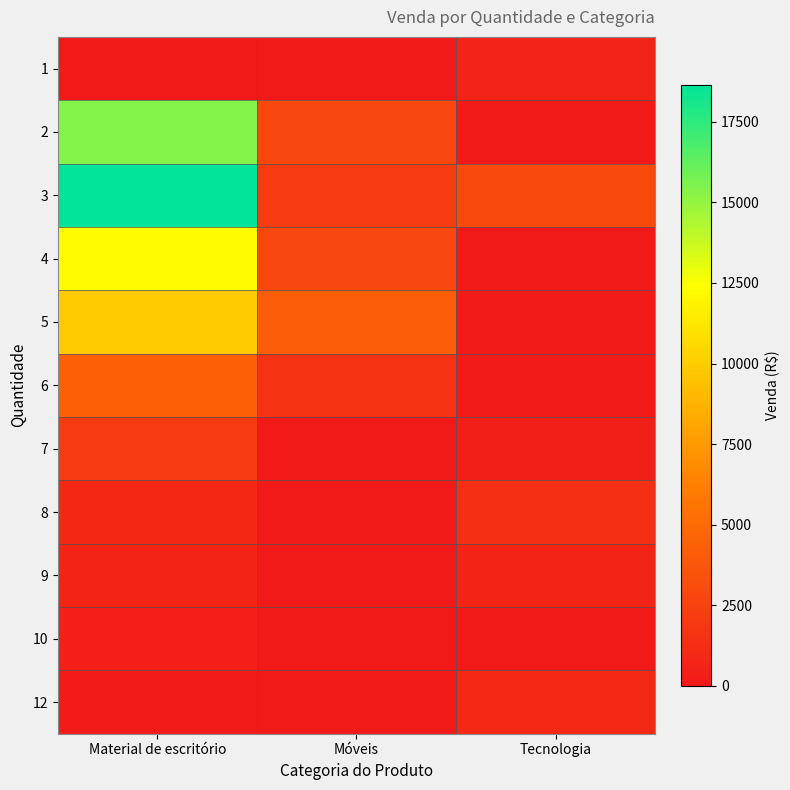

Reading right to left, list all the values displayed in this chart.

1: Tecnologia=636	Móveis=0	Material de escritório=10
2: Tecnologia=0	Móveis=2850	Material de escritório=15420
3: Tecnologia=3042	Móveis=2100	Material de escritório=18650
4: Tecnologia=0	Móveis=2890	Material de escritório=12300
5: Tecnologia=0	Móveis=4120	Material de escritório=9870
6: Tecnologia=0	Móveis=1640	Material de escritório=4320
7: Tecnologia=294	Móveis=0	Material de escritório=2100
8: Tecnologia=1334	Móveis=0	Material de escritório=890
9: Tecnologia=666	Móveis=0	Material de escritório=666
10: Tecnologia=0	Móveis=0	Material de escritório=420
12: Tecnologia=957	Móveis=0	Material de escritório=193